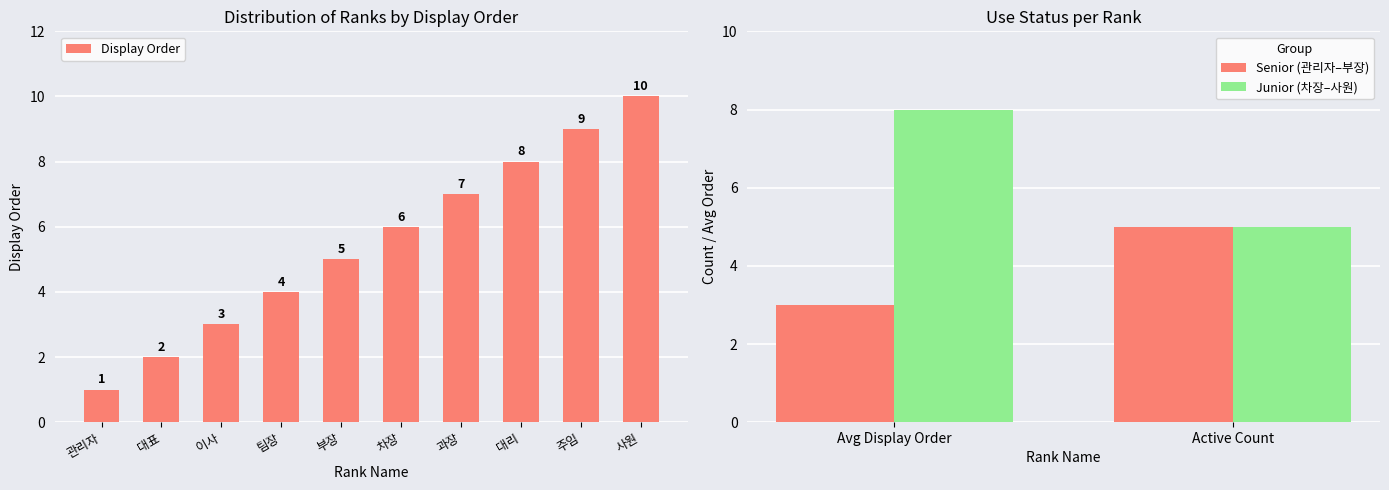

What is the label of the 6th bar from the right?

부장